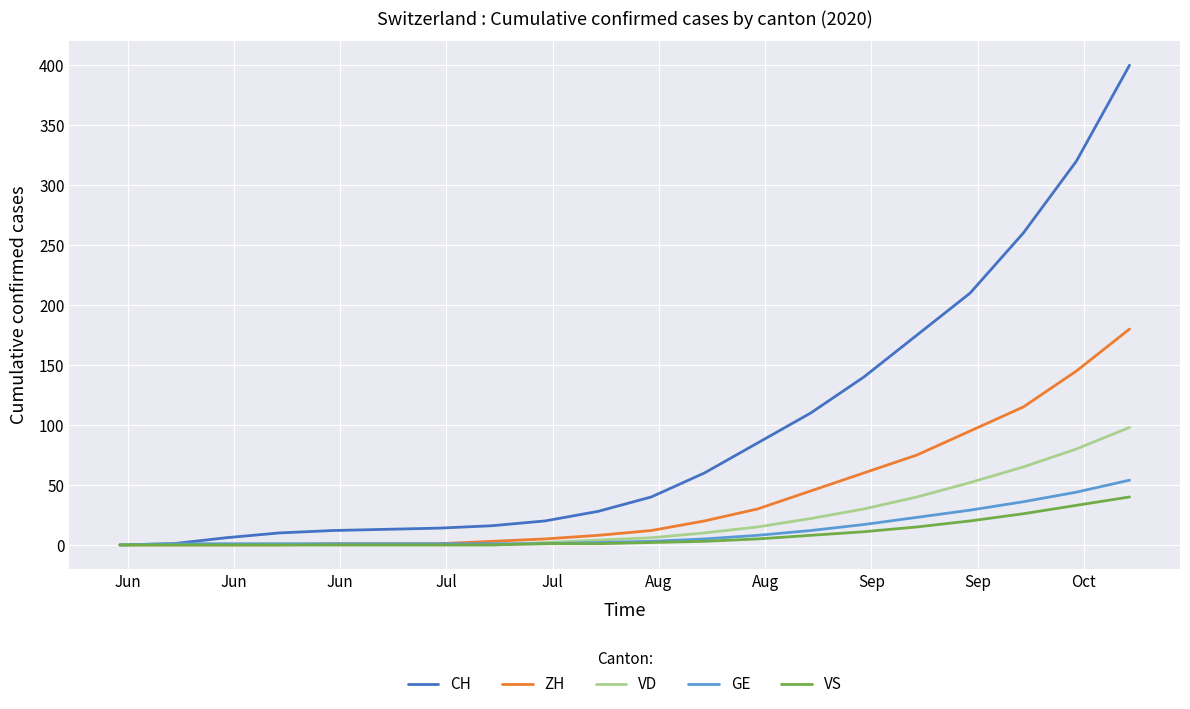

What is the maximum value for VS?

40